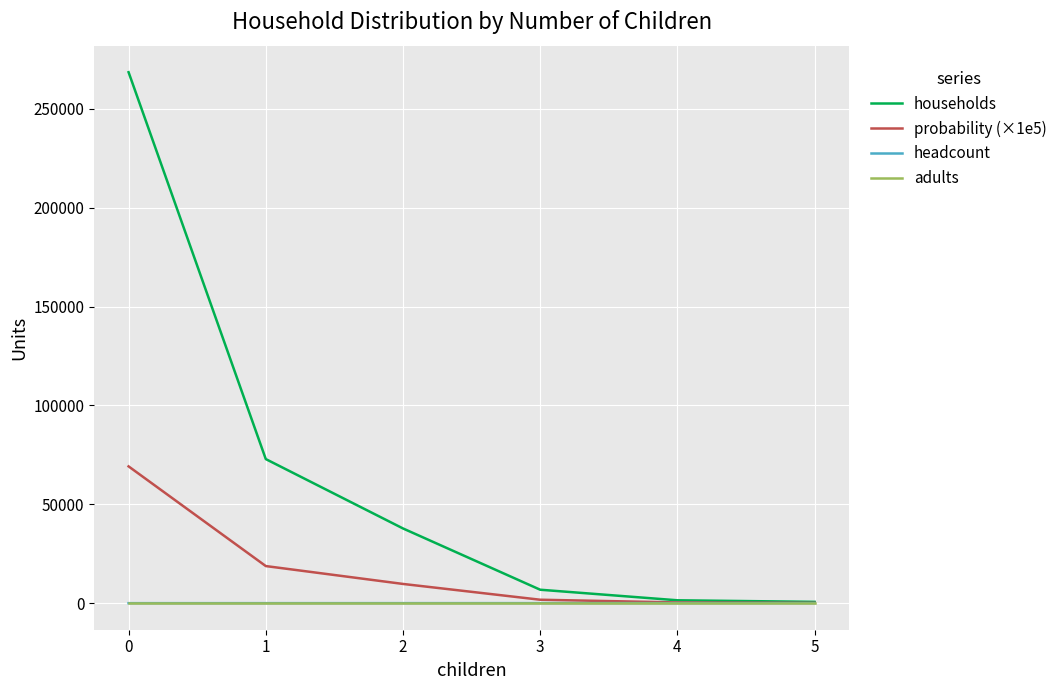

Does the chart display data point markers on the line(s)?

No